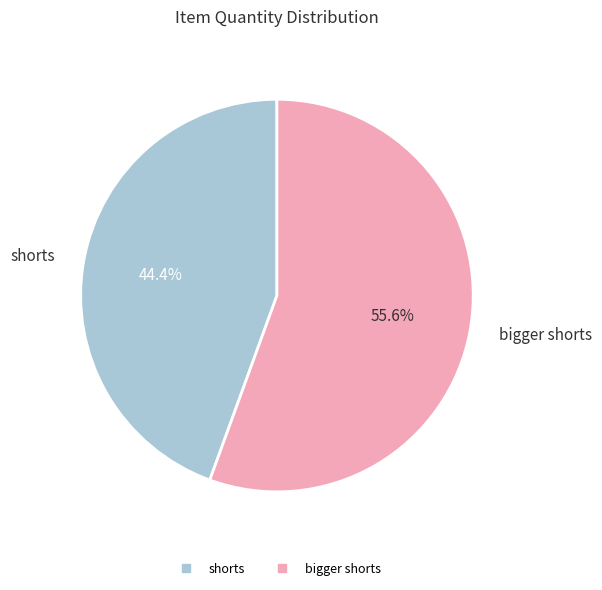

Which slice is the smallest?

shorts